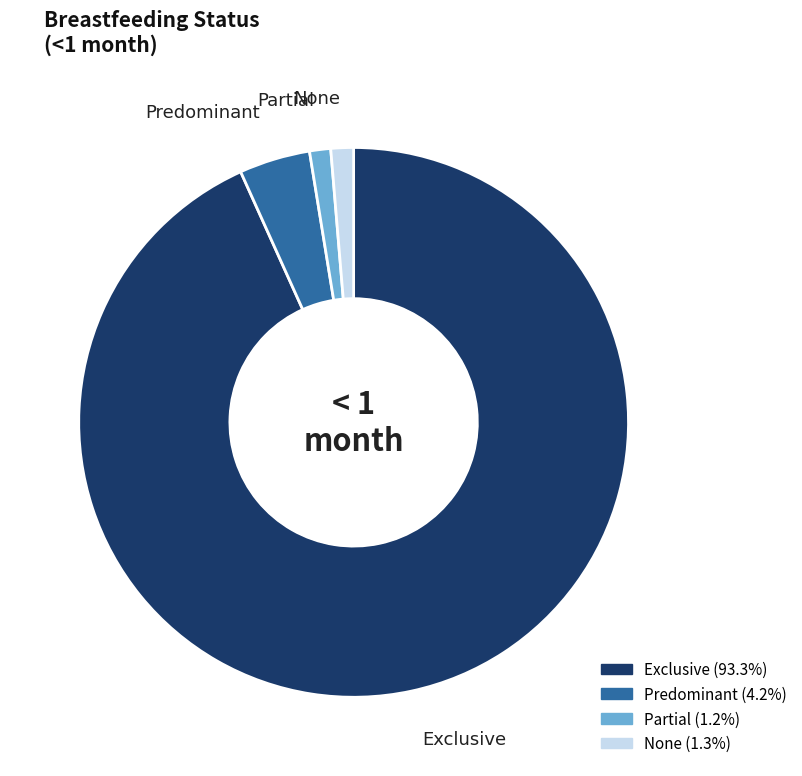

Which slice is the largest?

Exclusive